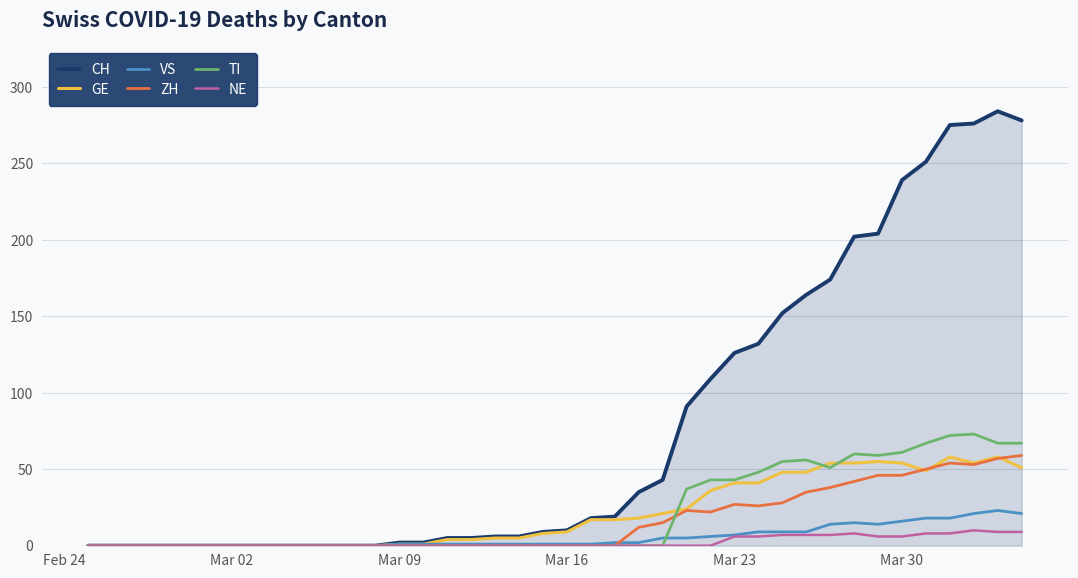

At how many categories does at least one series exceed 253?

4